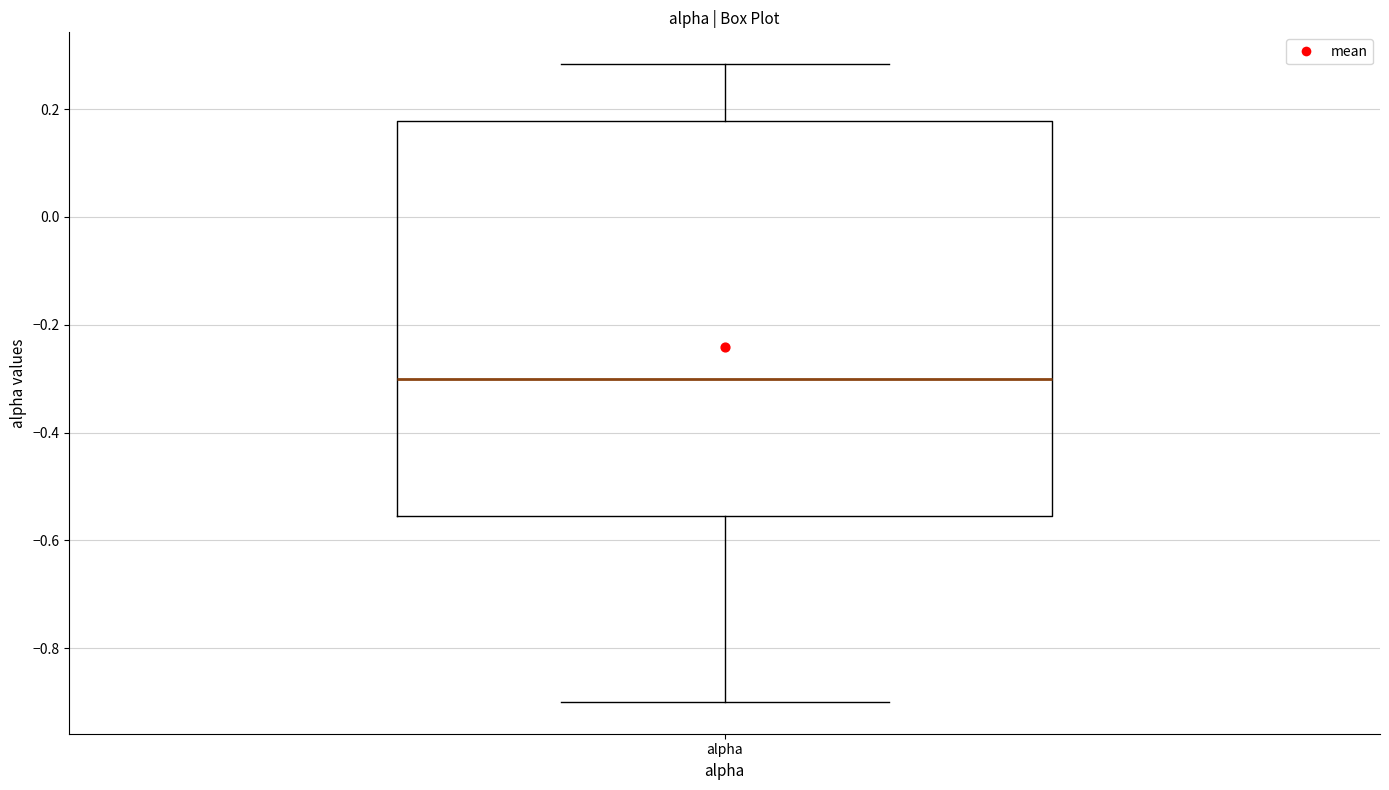

Transcribe this box plot: give where the median line is, the range the box spans, and where the two whiskers end, as read against the y-axis. The values are not printed on the chart, so give them approximately, as read against the axis.

median -0.30, box -0.56 to 0.18, whiskers -0.90 to 0.28